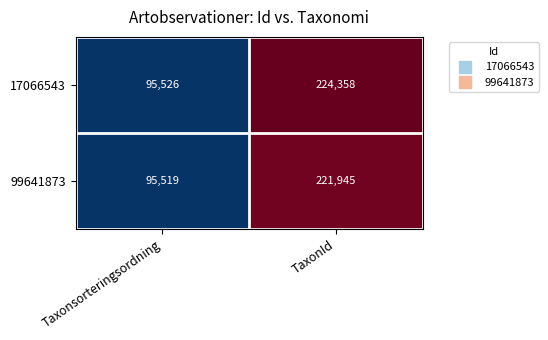

Reading left to right, transcribe all the data shown in this chart.

17066543: 95526	224358
99641873: 95519	221945